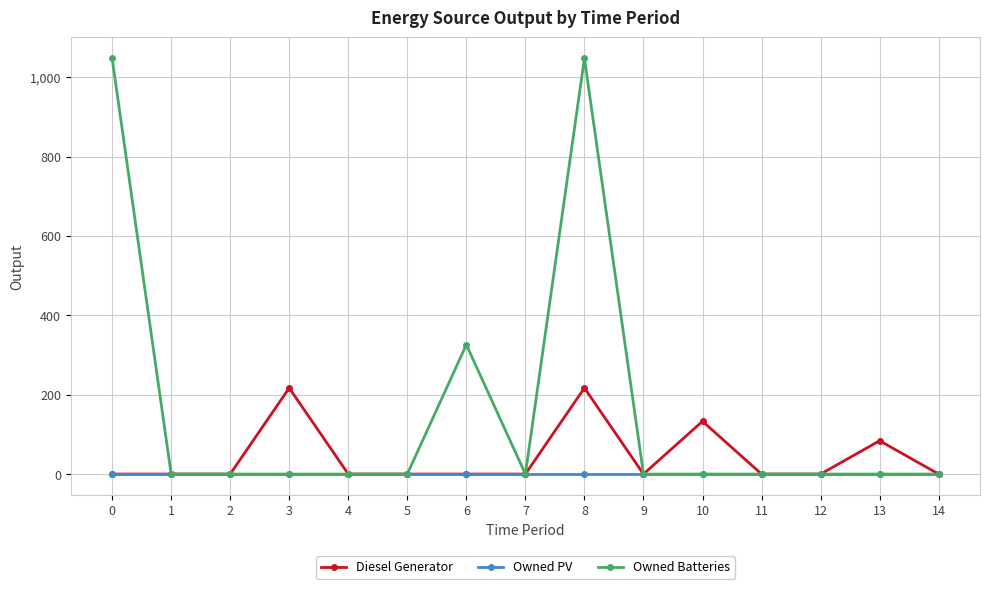

Reading right to left, list all the values displayed in this chart.

Diesel Generator: 14=0	13=84	12=0	11=0	10=133	9=0	8=217	7=0	6=0	5=0	4=0	3=217	2=0	1=0	0=0
Owned PV: 14=0	13=0	12=0	11=0	10=0	9=0	8=0	7=0	6=0	5=0	4=0	3=0	2=0	1=0	0=0
Owned Batteries: 14=0	13=0	12=0	11=0	10=0	9=0	8=1048	7=0	6=326	5=0	4=0	3=0	2=0	1=0	0=1048